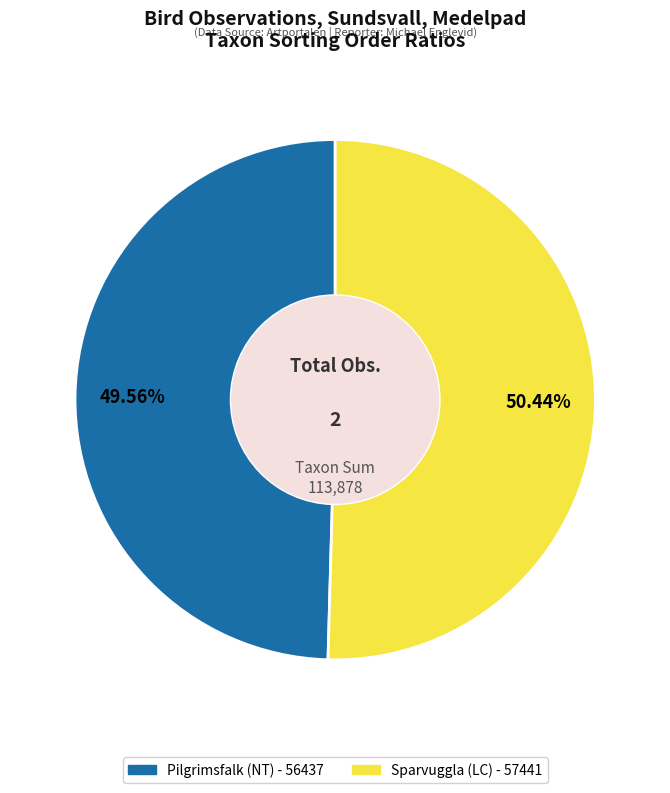

Is there any slice that represents more than half of the pie?

Yes